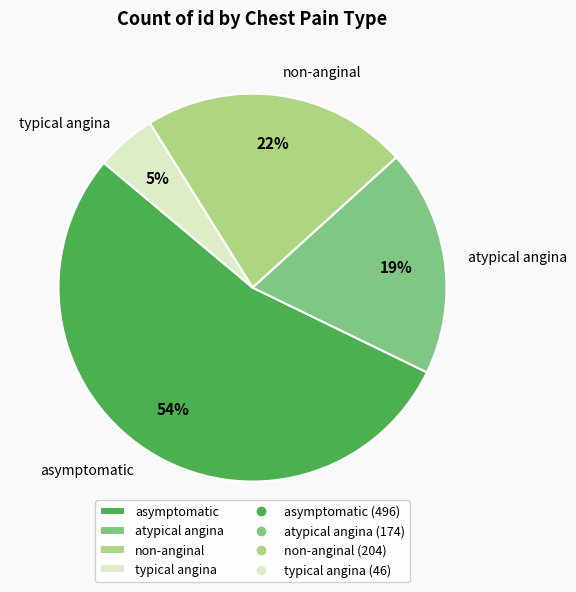

How many slices are in this pie chart?

4